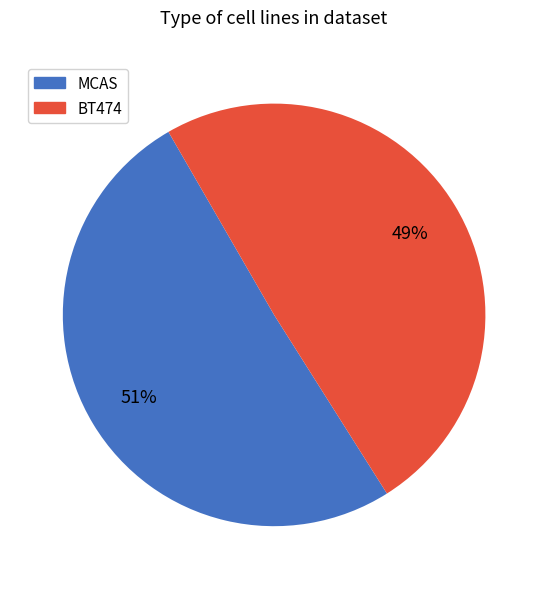

Does BT474 represent more than half of the total?

No